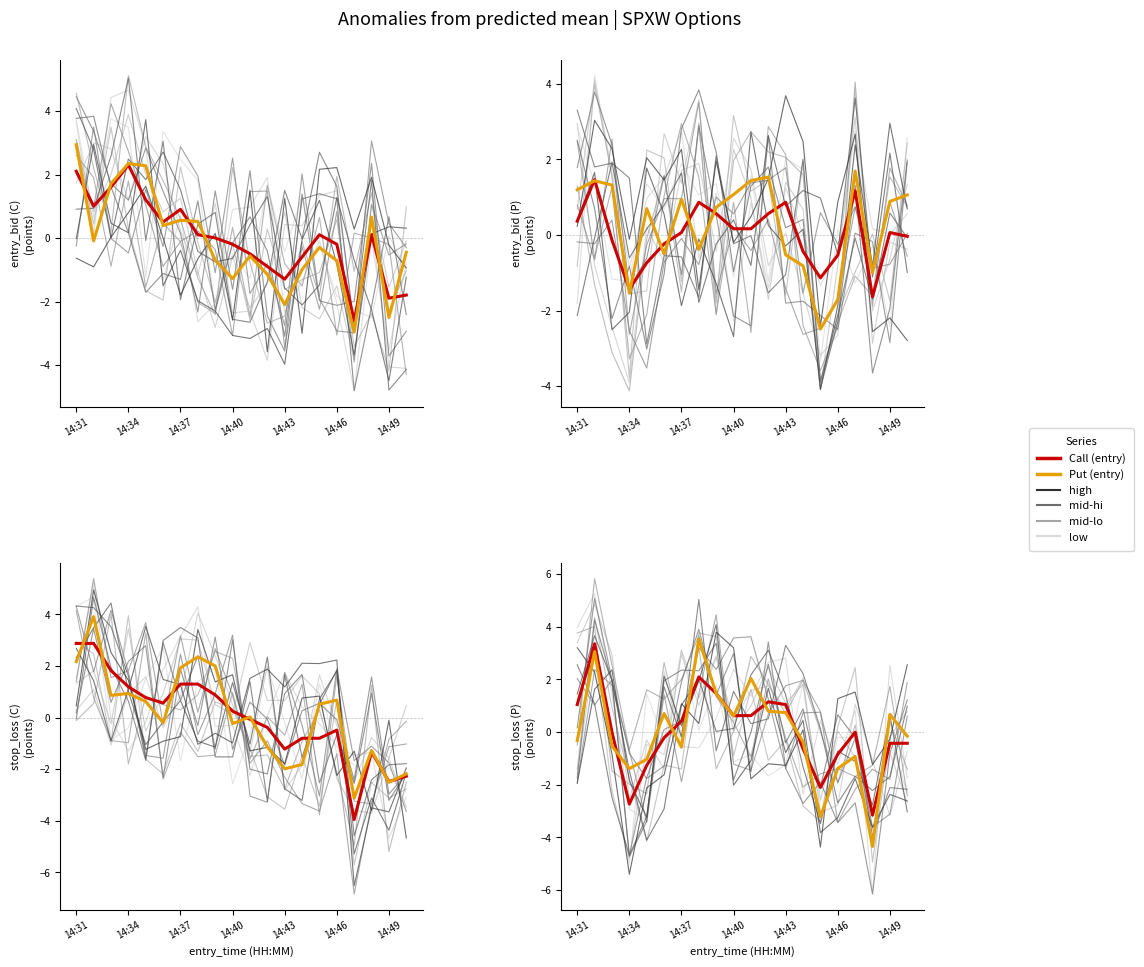

The Put (alt) series shows 2.4 at 8. True or false?

False